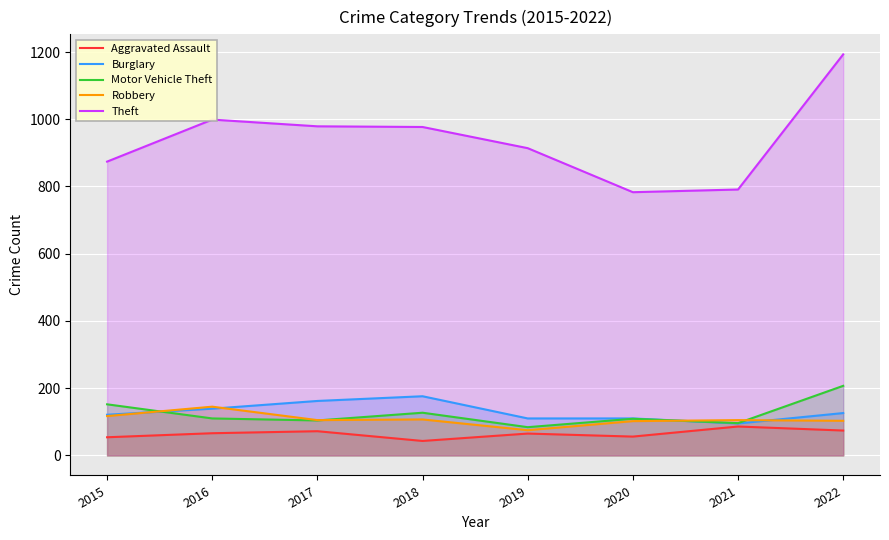

What is the lowest value of the Motor Vehicle Theft series?

84